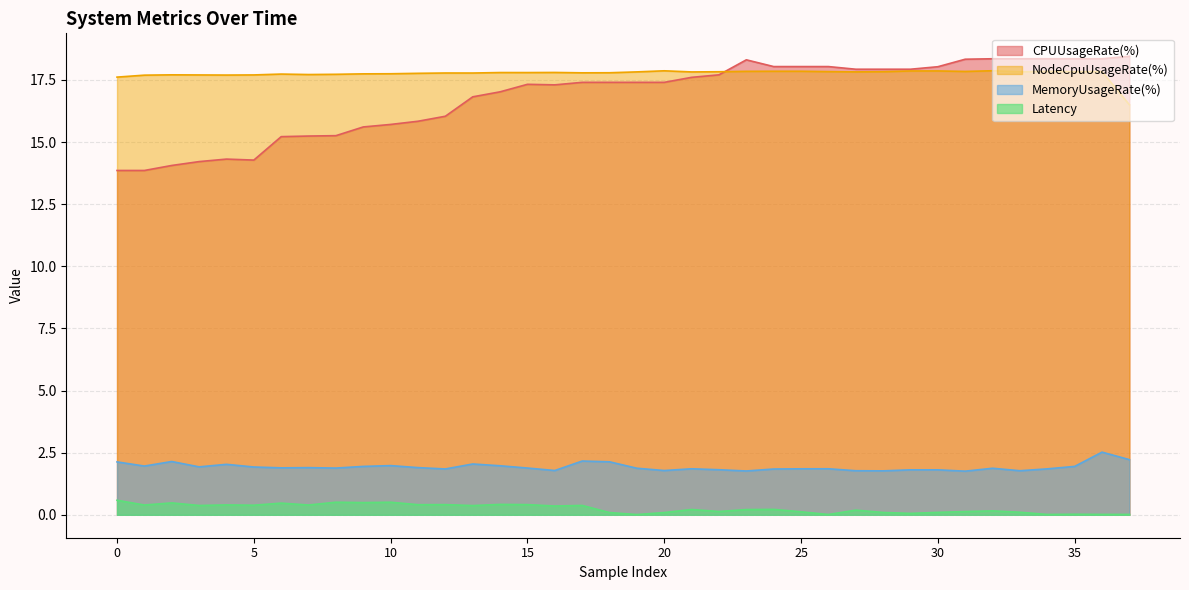

What is the value of the NodeCpuUsageRate(%) point at the 2nd from the left?

17.7